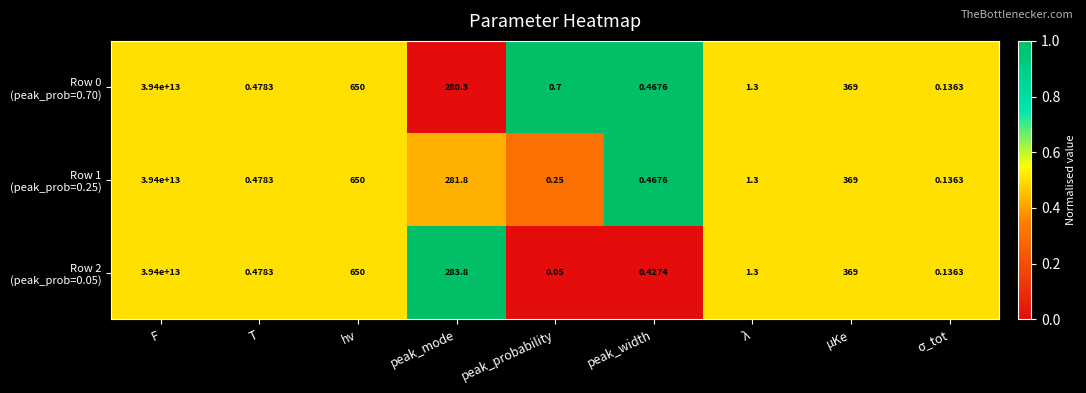

Which category has the highest value across all series?

F